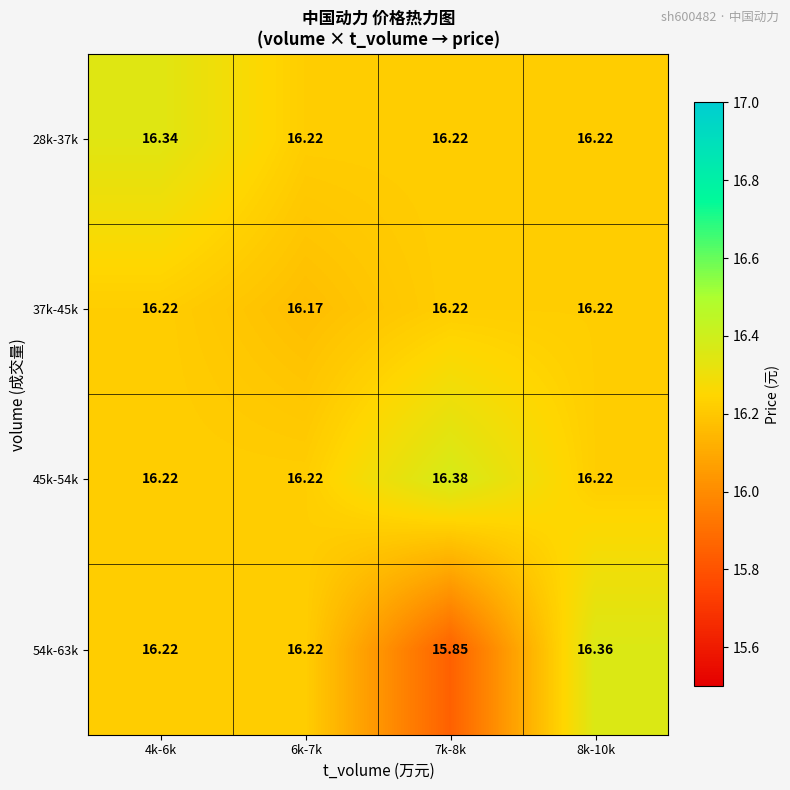

Is the value of 28k-37k at 8k-10k greater than the value of 45k-54k at 7k-8k?

No